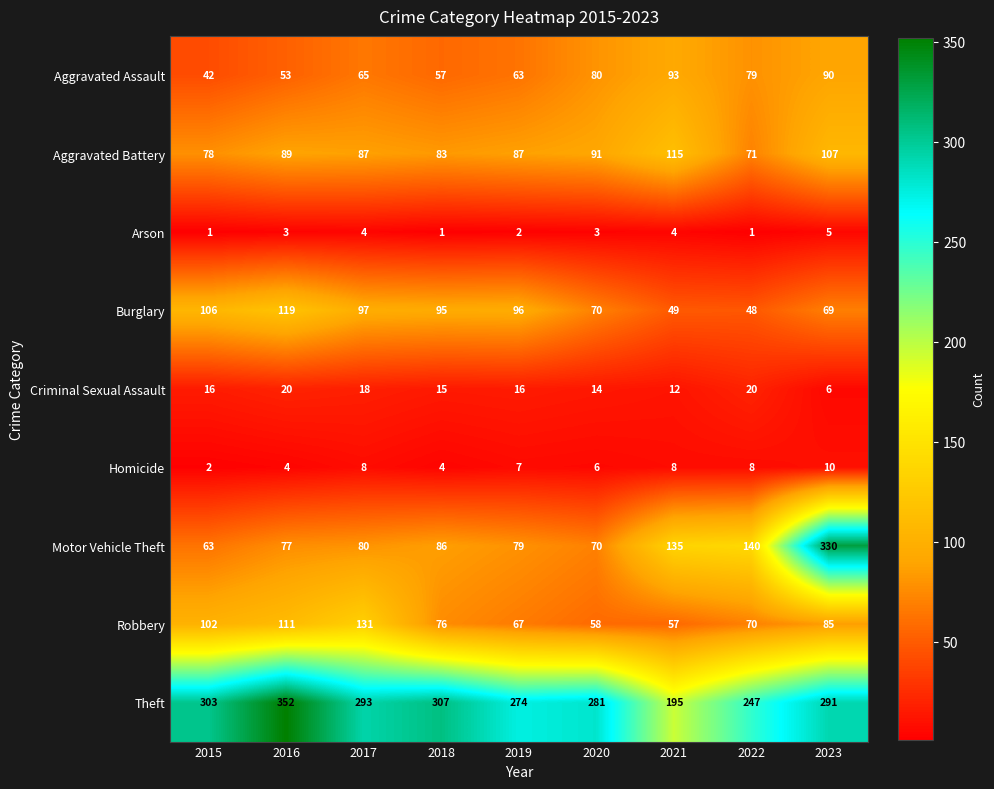

What is the spread (max minus min) of values at 2021?

191